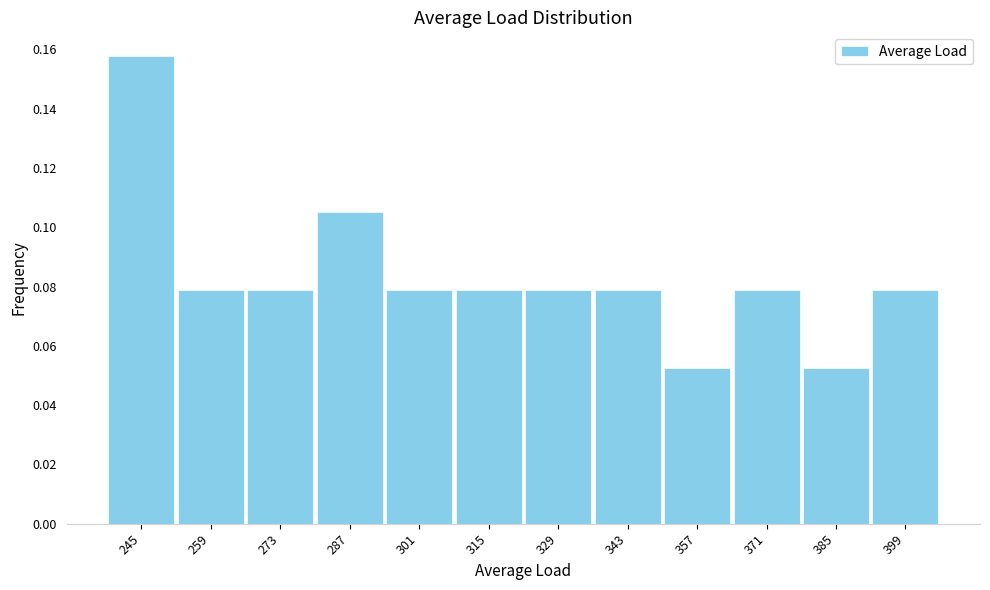

At which category does the chart reach its peak across all series?

245